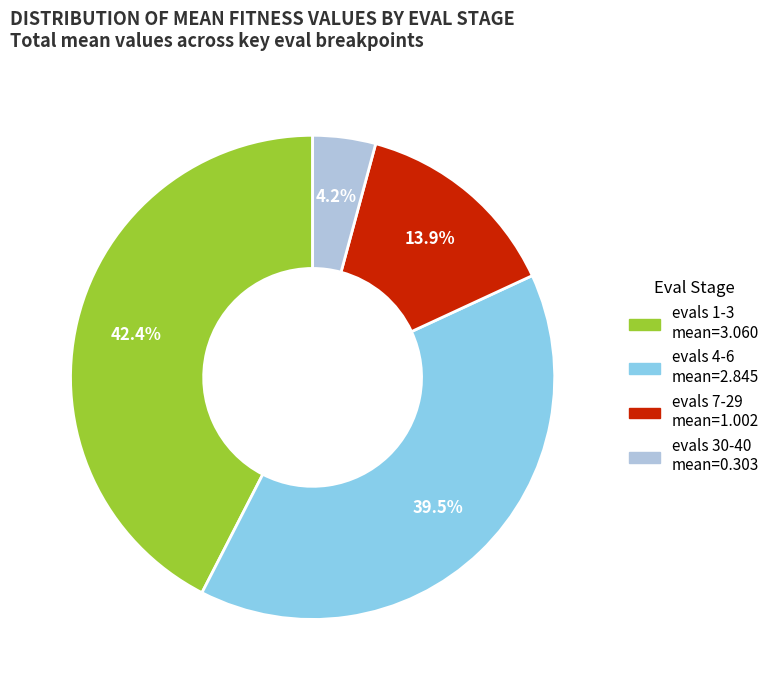

Is there a majority slice in this chart?

No